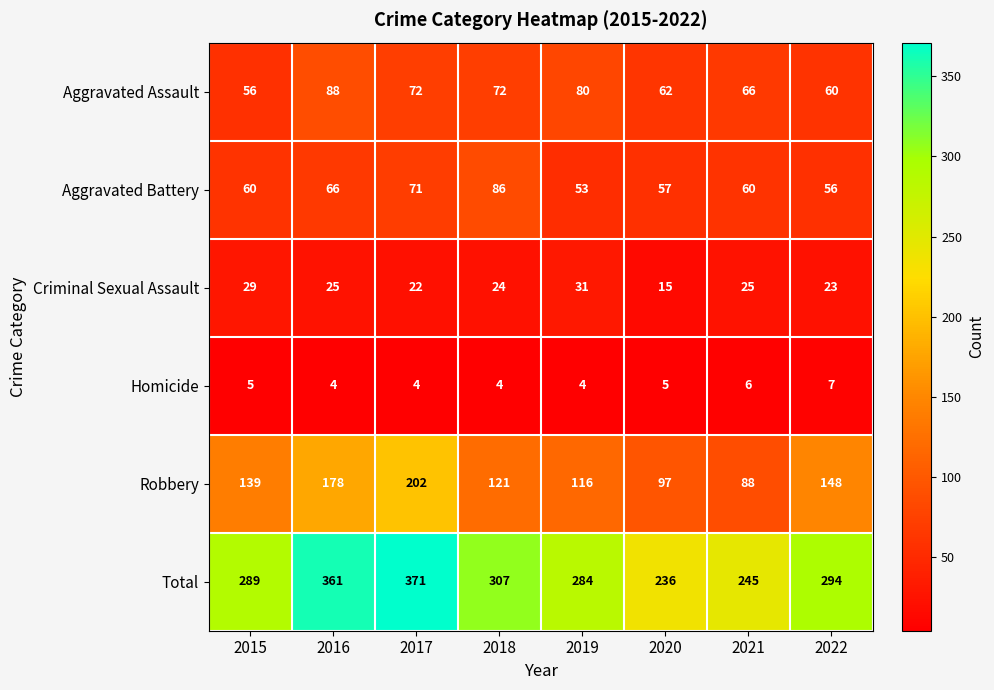

Where is Criminal Sexual Assault nearest to the value 23?

2022